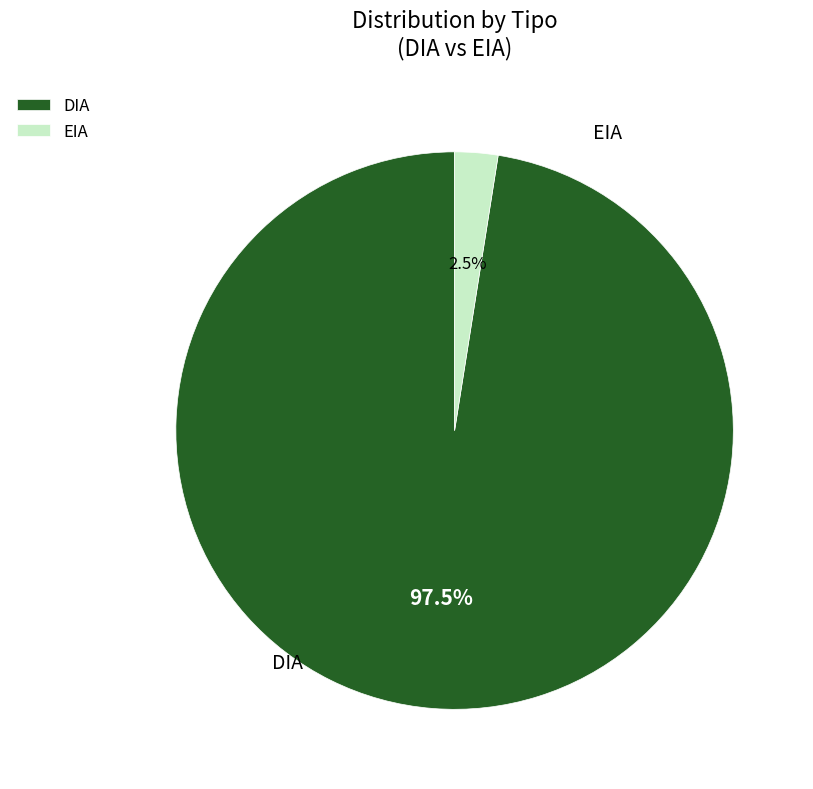

Does any single category account for the majority?

Yes